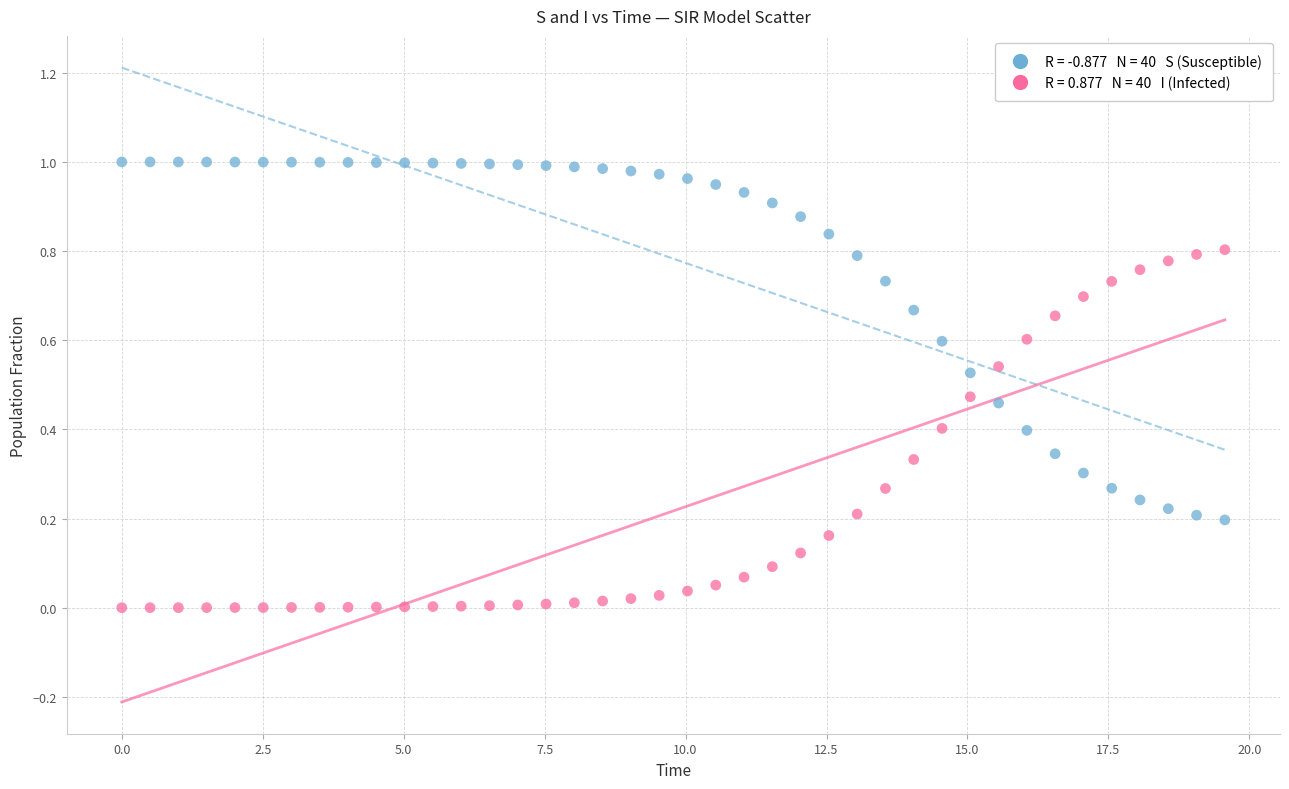

Across all data points, what is the range of X values (max minus min)?

19.6